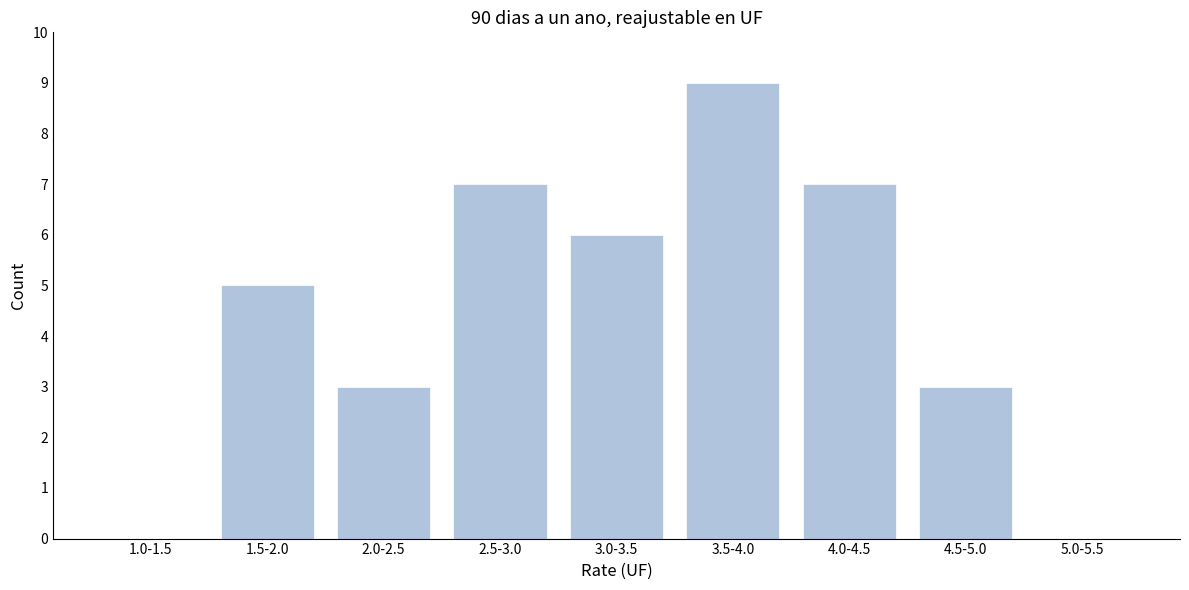

Reading left to right, list all the values displayed in this chart.

1.0-1.5=0	1.5-2.0=5	2.0-2.5=3	2.5-3.0=7	3.0-3.5=6	3.5-4.0=9	4.0-4.5=7	4.5-5.0=3	5.0-5.5=0